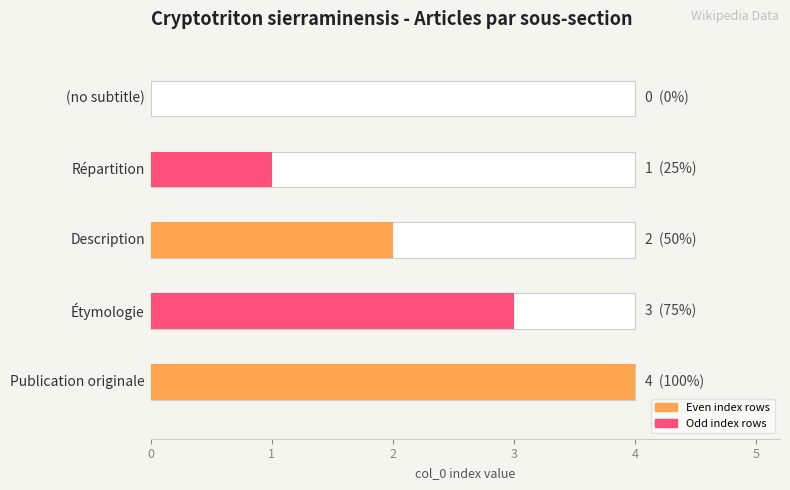

What value does the data have at Description?

2